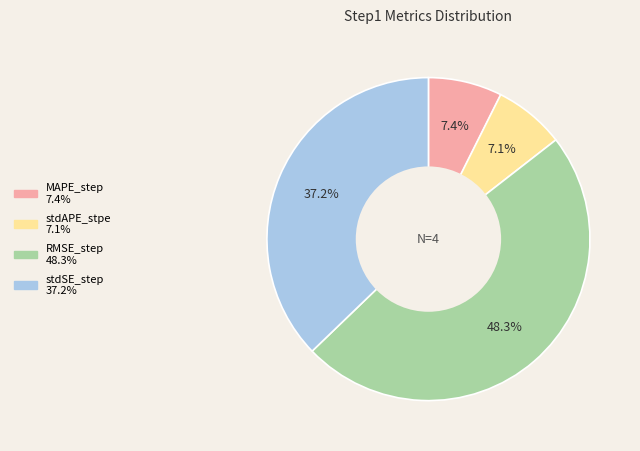

How many segments does this pie chart have?

4